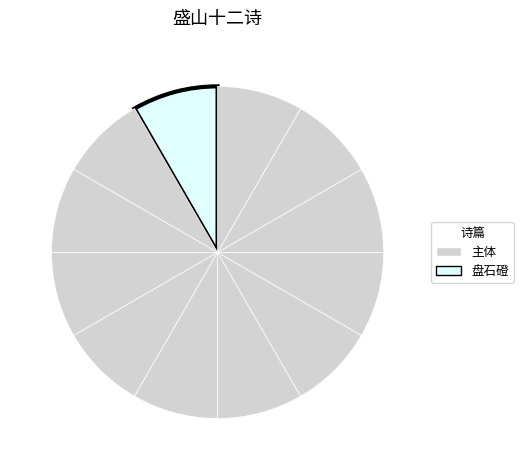

How many slices are in this pie chart?

12